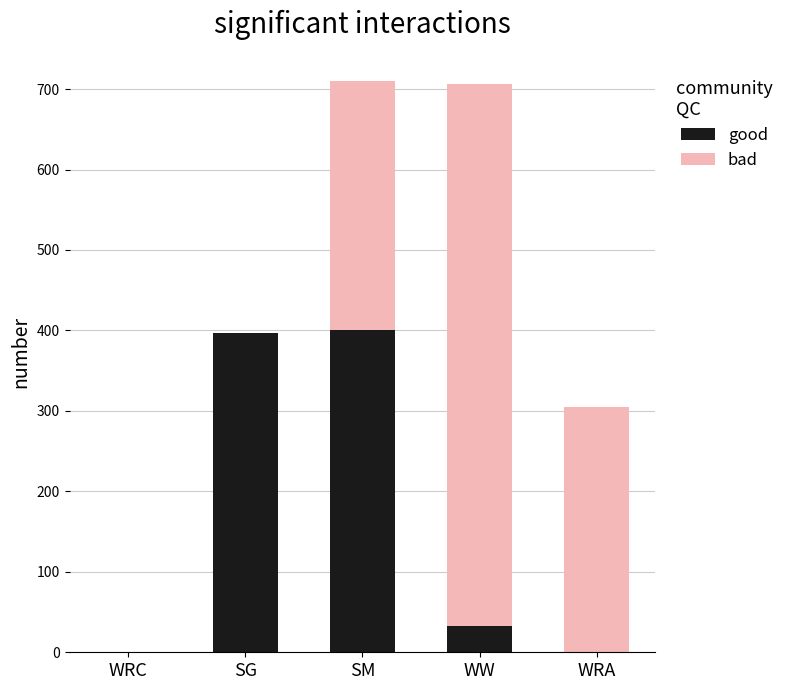

The value of good at SM is 628.1. True or false?

False